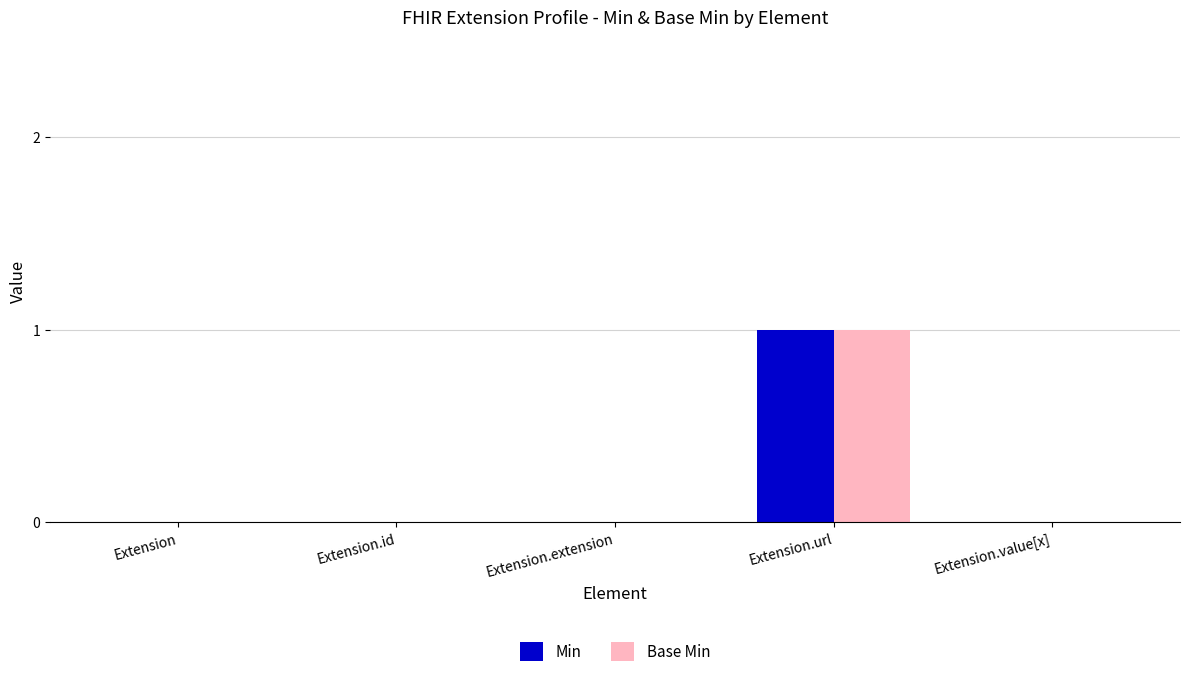

At which category is the sum across all series the highest?

Extension.url